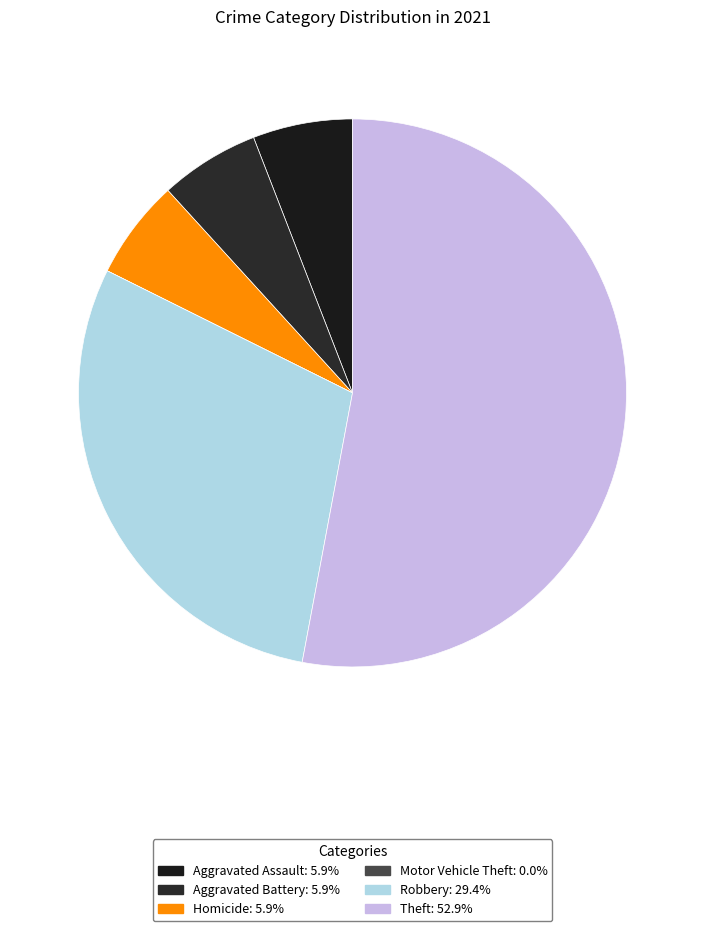

Count the number of slices in the pie.

6